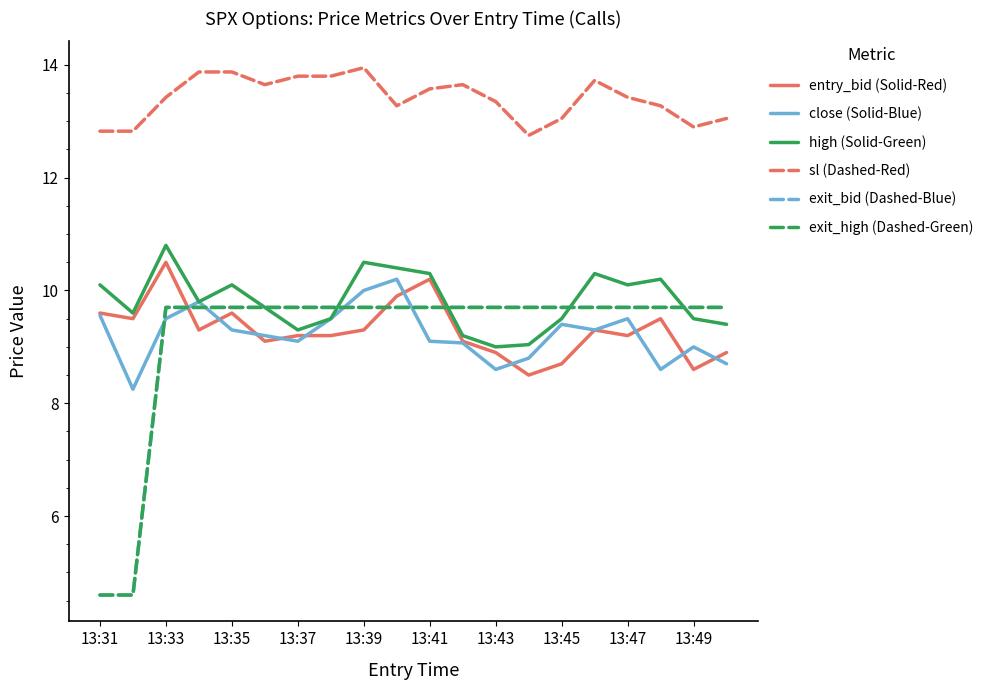

True or false: close (Solid-Blue) and sl (Dashed-Red) cross at least once.

False